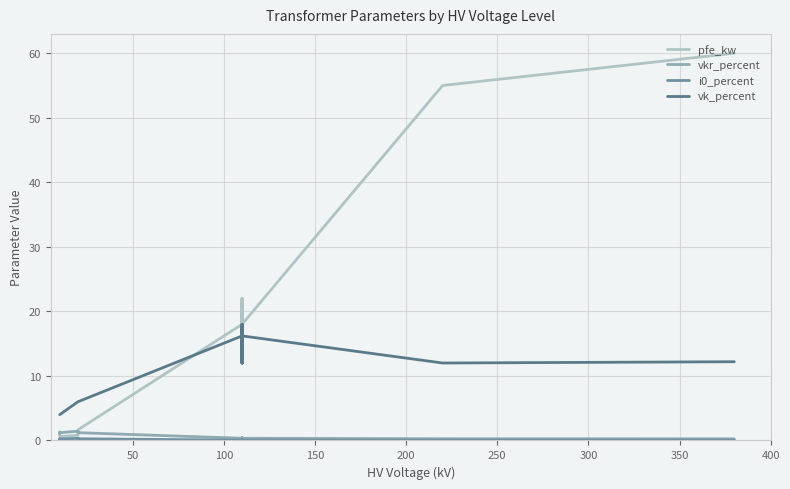

What is the value of the pfe_kw point at the 10th from the left?

22.0